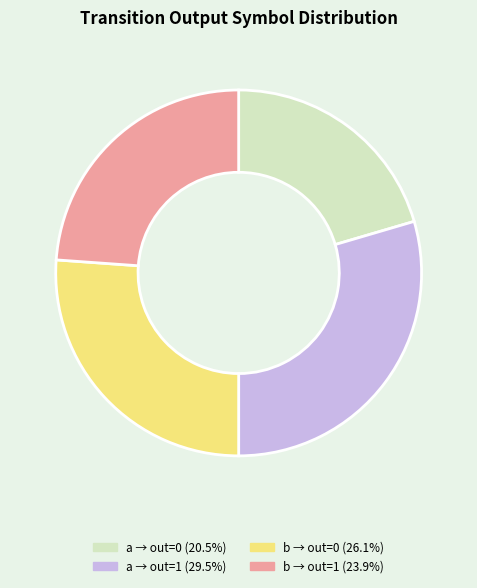

Approximately how many times larger is the value at a → out=0 (20.5%) compared to a → out=1 (29.5%)?

0.7